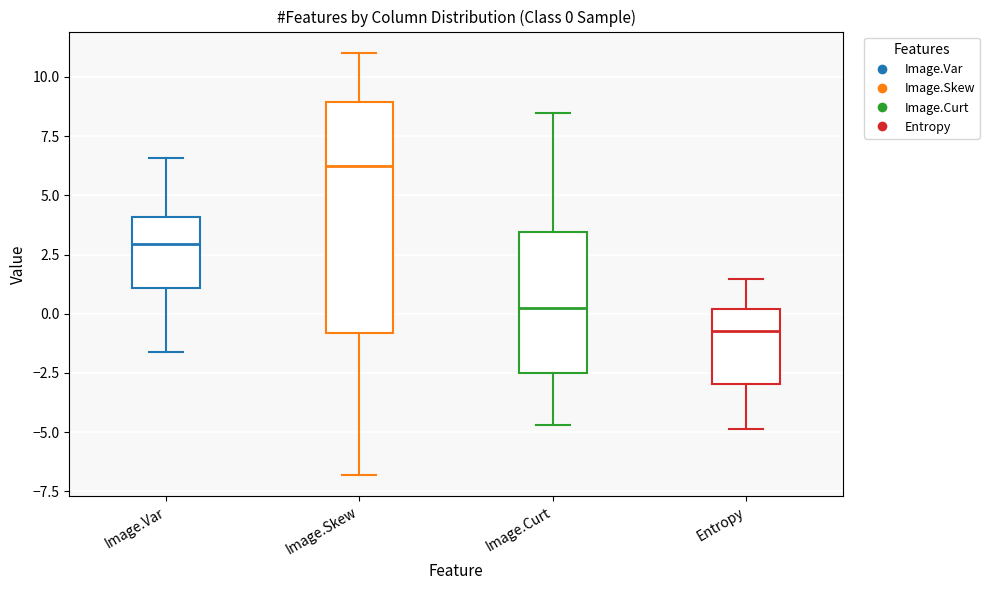

Which box has the lowest median line?

Entropy